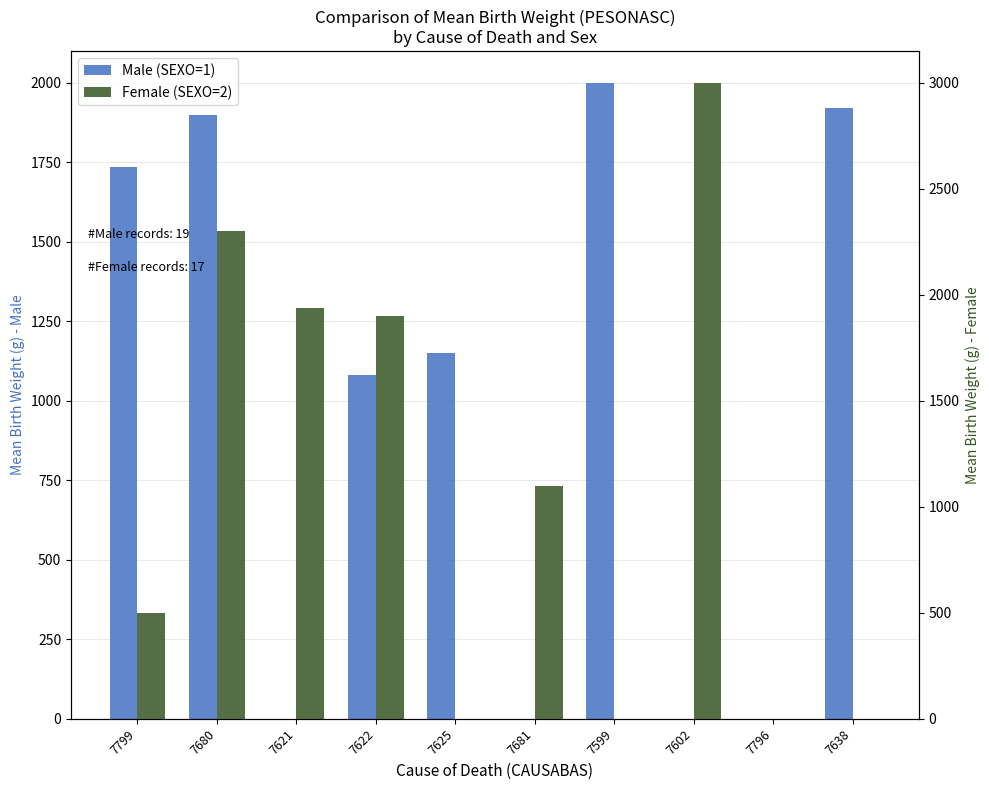

What position from the right is 7625?

6